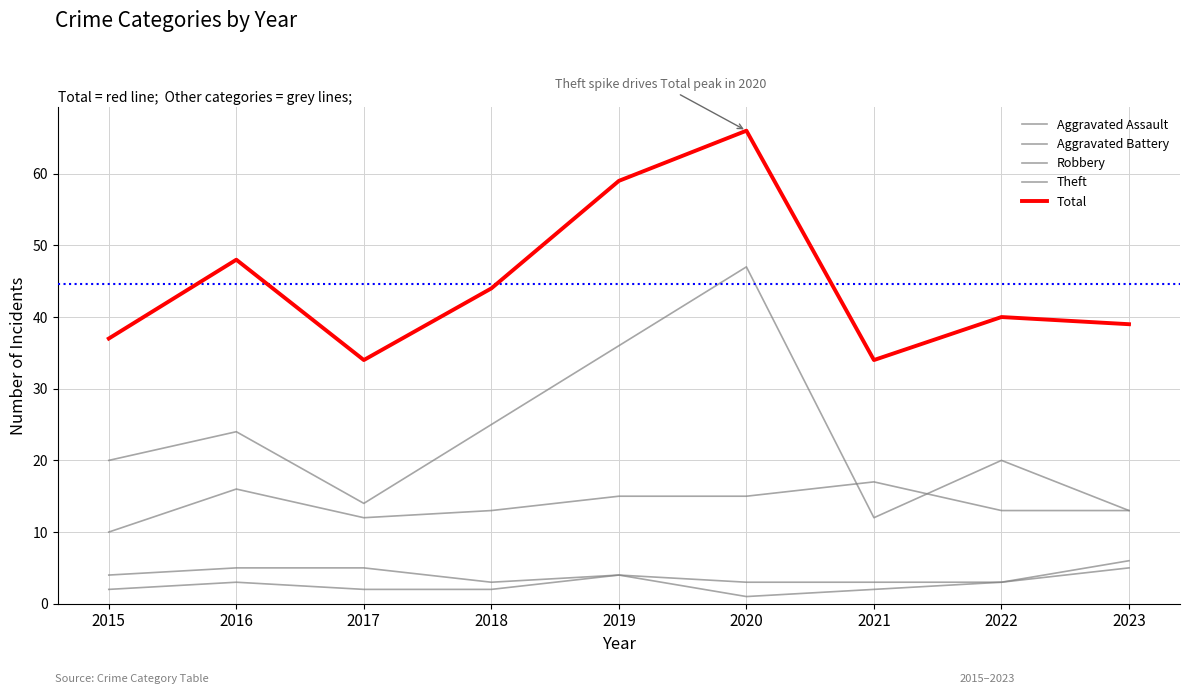

Reading left to right, extract all data points from this chart.

Aggravated Assault: 2015=2	2016=3	2017=2	2018=2	2019=4	2020=1	2021=2	2022=3	2023=6
Aggravated Battery: 2015=4	2016=5	2017=5	2018=3	2019=4	2020=3	2021=3	2022=3	2023=5
Robbery: 2015=10	2016=16	2017=12	2018=13	2019=15	2020=15	2021=17	2022=13	2023=13
Theft: 2015=20	2016=24	2017=14	2018=25	2019=36	2020=47	2021=12	2022=20	2023=13
Total: 2015=37	2016=48	2017=34	2018=44	2019=59	2020=66	2021=34	2022=40	2023=39